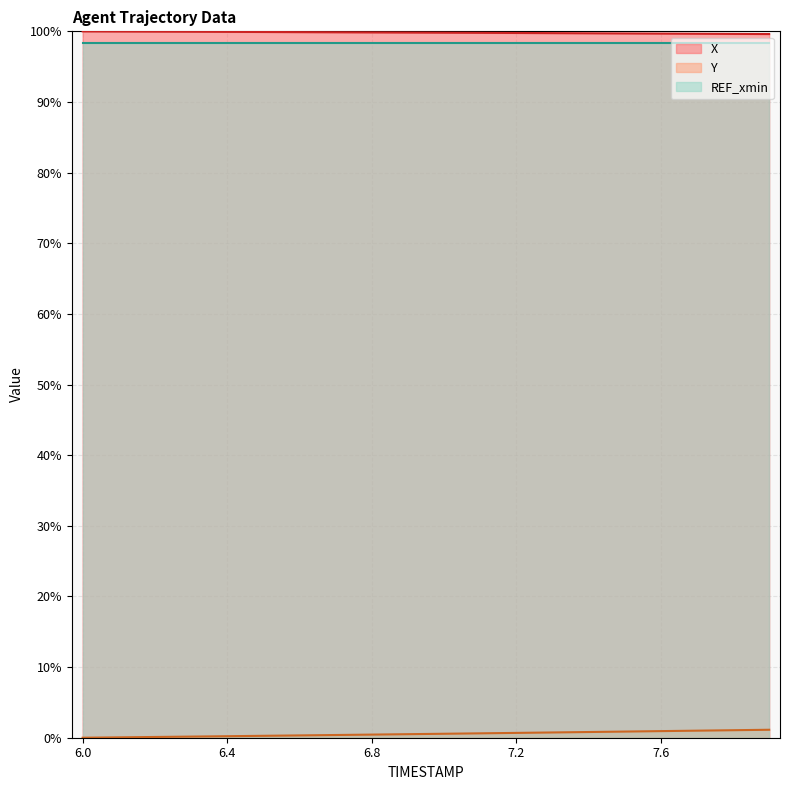

What is the difference between the Y values at 7.4 and 7.3?

0.1